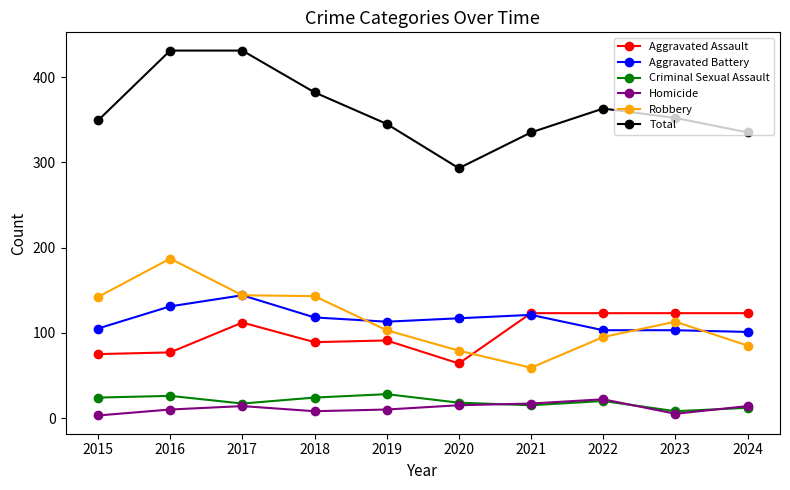

Read the Robbery value at 2024, to the nearest 50.

100